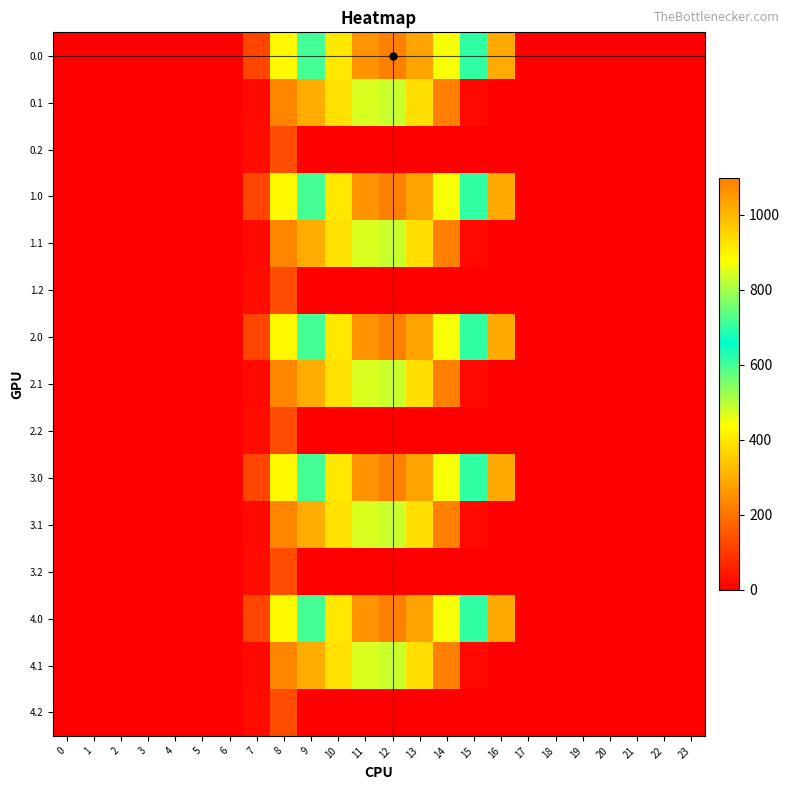

Reading right to left, list all the values displayed in this chart.

0.0: 23=0.0	22=0.0	21=0.0	20=0.0	19=0.0	18=0.0	17=0.0	16=294.5	15=615.9	14=870.6	13=1032.9	12=1096.7	11=1060.3	10=916.2	9=716.9	8=430.3	7=120.6	6=0.0	5=0.0	4=0.0	3=0.0	2=0.0	1=0.0	0=0.0
0.1: 23=0.0	22=0.0	21=0.0	20=0.0	19=0.0	18=0.0	17=0.0	16=0.0	15=17.3	14=219.2	13=382.7	12=485.4	11=471.7	10=388.1	9=295.9	8=227.5	7=17.7	6=0.0	5=0.0	4=0.0	3=0.0	2=0.0	1=0.0	0=0.0
0.2: 23=0.0	22=0.0	21=0.0	20=0.0	19=0.0	18=0.0	17=0.0	16=0.0	15=0.0	14=0.0	13=0.0	12=0.0	11=0.0	10=0.0	9=0.0	8=134.2	7=22.3	6=0.0	5=0.0	4=0.0	3=0.0	2=0.0	1=0.0	0=0.0
1.0: 23=0.0	22=0.0	21=0.0	20=0.0	19=0.0	18=0.0	17=0.0	16=294.5	15=615.9	14=870.6	13=1032.9	12=1096.7	11=1060.3	10=916.2	9=716.9	8=430.3	7=120.6	6=0.0	5=0.0	4=0.0	3=0.0	2=0.0	1=0.0	0=0.0
1.1: 23=0.0	22=0.0	21=0.0	20=0.0	19=0.0	18=0.0	17=0.0	16=0.0	15=17.3	14=219.2	13=382.7	12=485.4	11=471.7	10=388.1	9=295.9	8=227.5	7=17.7	6=0.0	5=0.0	4=0.0	3=0.0	2=0.0	1=0.0	0=0.0
1.2: 23=0.0	22=0.0	21=0.0	20=0.0	19=0.0	18=0.0	17=0.0	16=0.0	15=0.0	14=0.0	13=0.0	12=0.0	11=0.0	10=0.0	9=0.0	8=134.2	7=22.3	6=0.0	5=0.0	4=0.0	3=0.0	2=0.0	1=0.0	0=0.0
2.0: 23=0.0	22=0.0	21=0.0	20=0.0	19=0.0	18=0.0	17=0.0	16=294.5	15=615.9	14=870.6	13=1032.9	12=1096.7	11=1060.3	10=916.2	9=716.9	8=430.3	7=120.6	6=0.0	5=0.0	4=0.0	3=0.0	2=0.0	1=0.0	0=0.0
2.1: 23=0.0	22=0.0	21=0.0	20=0.0	19=0.0	18=0.0	17=0.0	16=0.0	15=17.3	14=219.2	13=382.7	12=485.4	11=471.7	10=388.1	9=295.9	8=227.5	7=17.7	6=0.0	5=0.0	4=0.0	3=0.0	2=0.0	1=0.0	0=0.0
2.2: 23=0.0	22=0.0	21=0.0	20=0.0	19=0.0	18=0.0	17=0.0	16=0.0	15=0.0	14=0.0	13=0.0	12=0.0	11=0.0	10=0.0	9=0.0	8=134.2	7=22.3	6=0.0	5=0.0	4=0.0	3=0.0	2=0.0	1=0.0	0=0.0
3.0: 23=0.0	22=0.0	21=0.0	20=0.0	19=0.0	18=0.0	17=0.0	16=294.5	15=615.9	14=870.6	13=1032.9	12=1096.7	11=1060.3	10=916.2	9=716.9	8=430.3	7=120.6	6=0.0	5=0.0	4=0.0	3=0.0	2=0.0	1=0.0	0=0.0
3.1: 23=0.0	22=0.0	21=0.0	20=0.0	19=0.0	18=0.0	17=0.0	16=0.0	15=17.3	14=219.2	13=382.7	12=485.4	11=471.7	10=388.1	9=295.9	8=227.5	7=17.7	6=0.0	5=0.0	4=0.0	3=0.0	2=0.0	1=0.0	0=0.0
3.2: 23=0.0	22=0.0	21=0.0	20=0.0	19=0.0	18=0.0	17=0.0	16=0.0	15=0.0	14=0.0	13=0.0	12=0.0	11=0.0	10=0.0	9=0.0	8=134.2	7=22.3	6=0.0	5=0.0	4=0.0	3=0.0	2=0.0	1=0.0	0=0.0
4.0: 23=0.0	22=0.0	21=0.0	20=0.0	19=0.0	18=0.0	17=0.0	16=294.5	15=615.9	14=870.6	13=1032.9	12=1096.7	11=1060.3	10=916.2	9=716.9	8=430.3	7=120.6	6=0.0	5=0.0	4=0.0	3=0.0	2=0.0	1=0.0	0=0.0
4.1: 23=0.0	22=0.0	21=0.0	20=0.0	19=0.0	18=0.0	17=0.0	16=0.0	15=17.3	14=219.2	13=382.7	12=485.4	11=471.7	10=388.1	9=295.9	8=227.5	7=17.7	6=0.0	5=0.0	4=0.0	3=0.0	2=0.0	1=0.0	0=0.0
4.2: 23=0.0	22=0.0	21=0.0	20=0.0	19=0.0	18=0.0	17=0.0	16=0.0	15=0.0	14=0.0	13=0.0	12=0.0	11=0.0	10=0.0	9=0.0	8=134.2	7=22.3	6=0.0	5=0.0	4=0.0	3=0.0	2=0.0	1=0.0	0=0.0